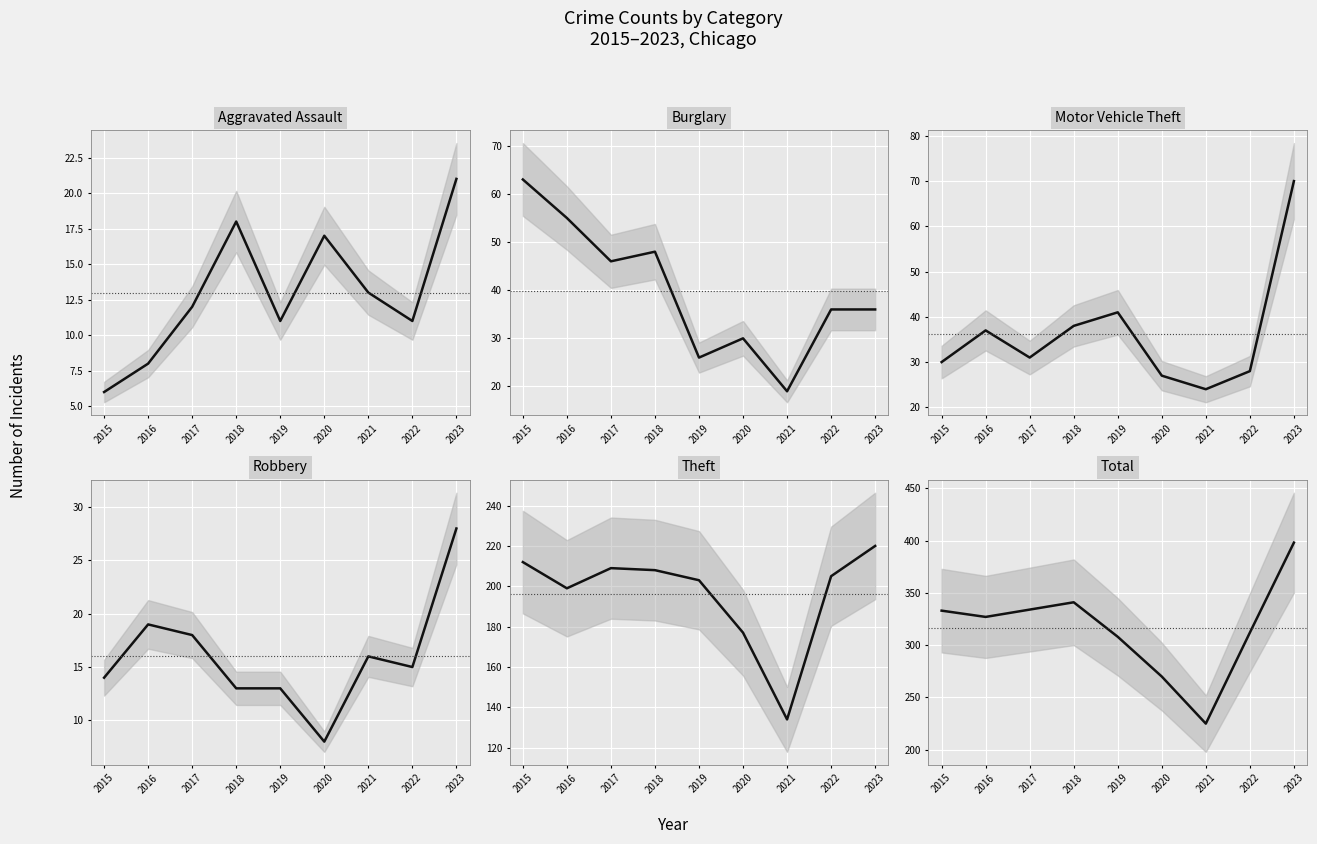

True or false: Total and Motor Vehicle Theft cross at least once.

False